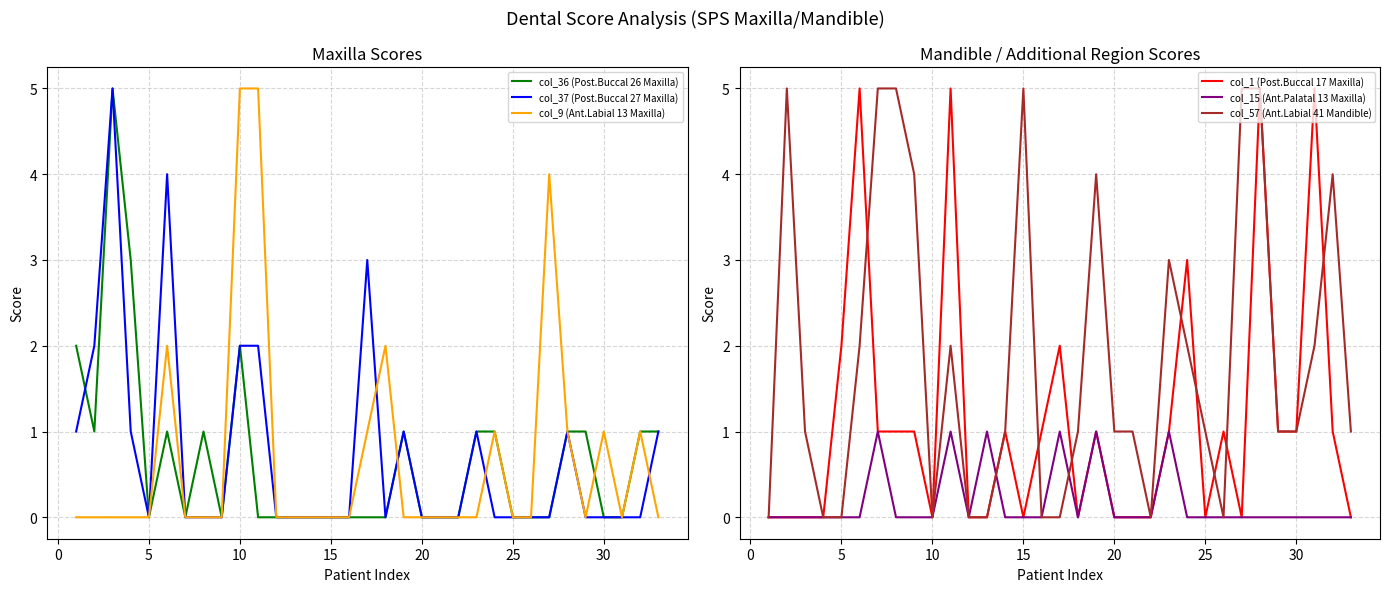

What are all the series names shown in the legend?

col_36 (Post.Buccal 26 Maxilla), col_37 (Post.Buccal 27 Maxilla), col_9 (Ant.Labial 13 Maxilla), col_1 (Post.Buccal 17 Maxilla), col_15 (Ant.Palatal 13 Maxilla), col_57 (Ant.Labial 41 Mandible)